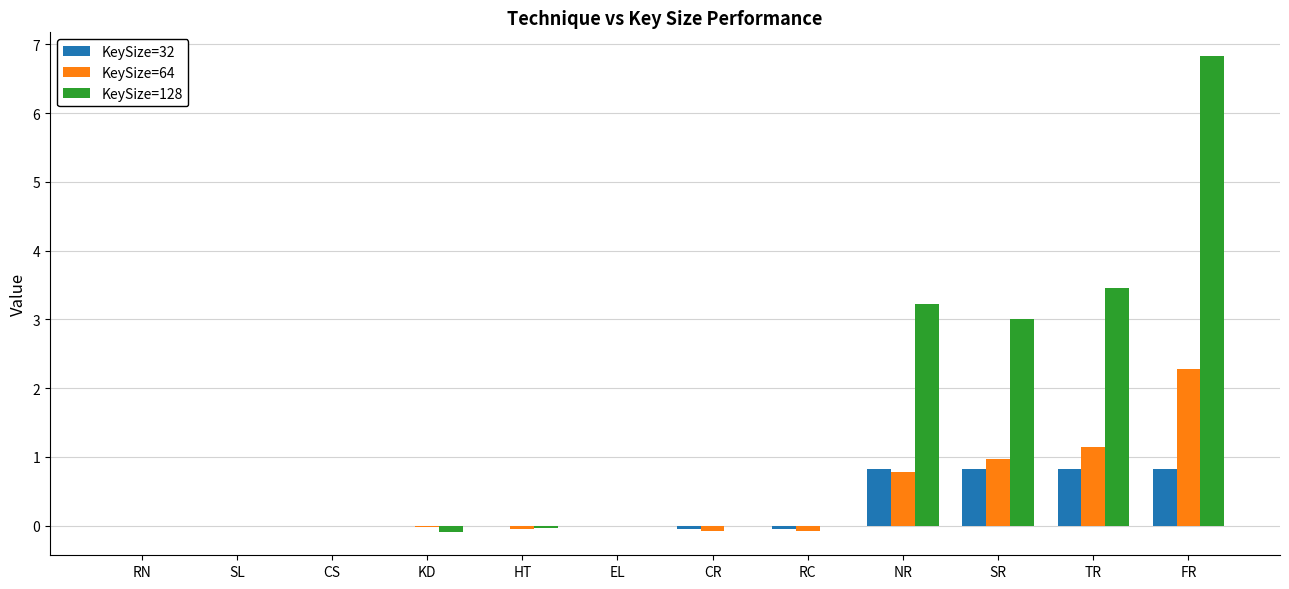

Is it true that KeySize=128 equals 0.0 at CR?

True